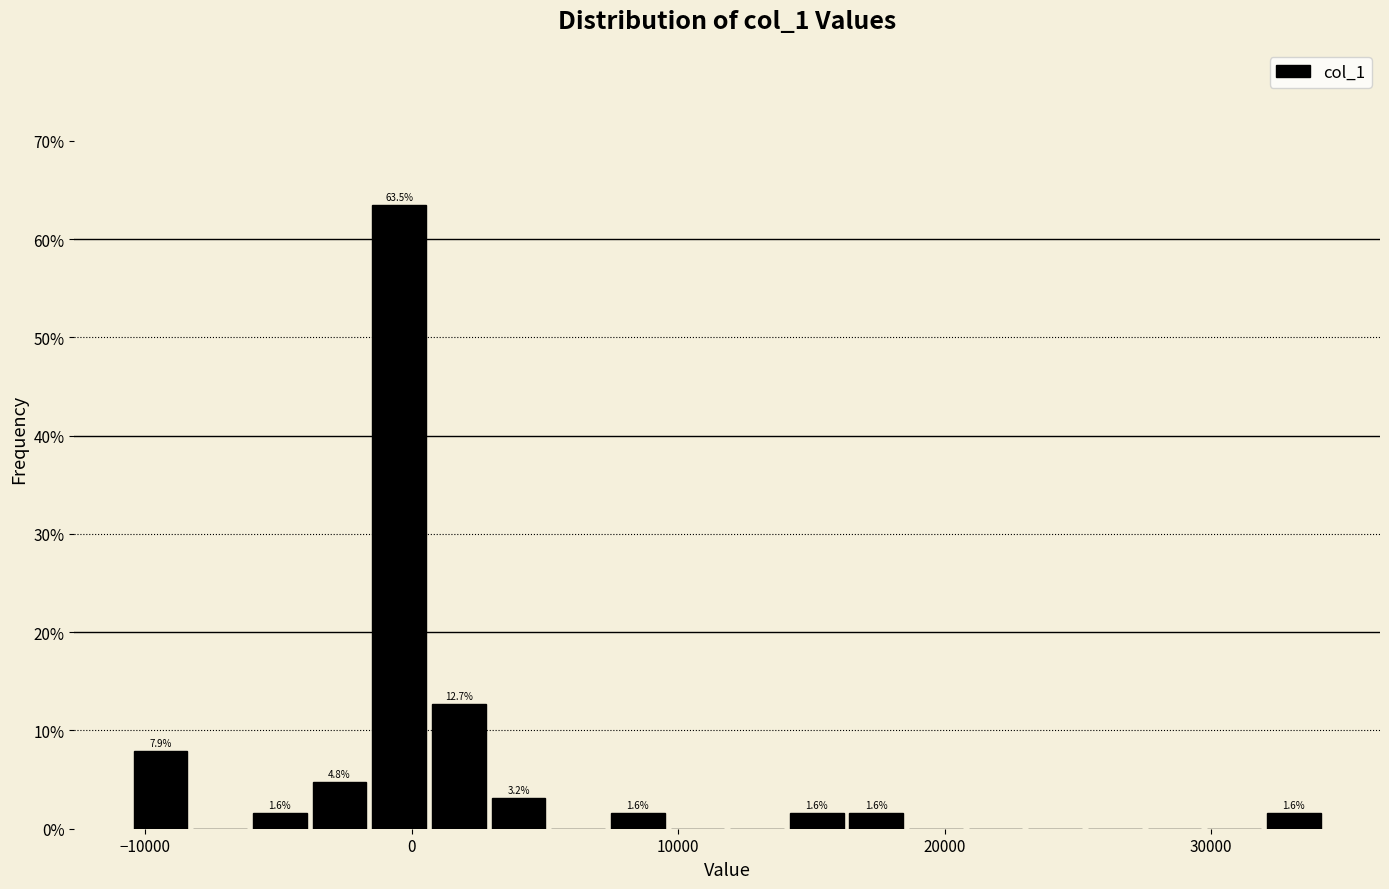

Around what value on the x-axis is the tallest bar? Give the approximate position of its centre, as read against the axis.

0